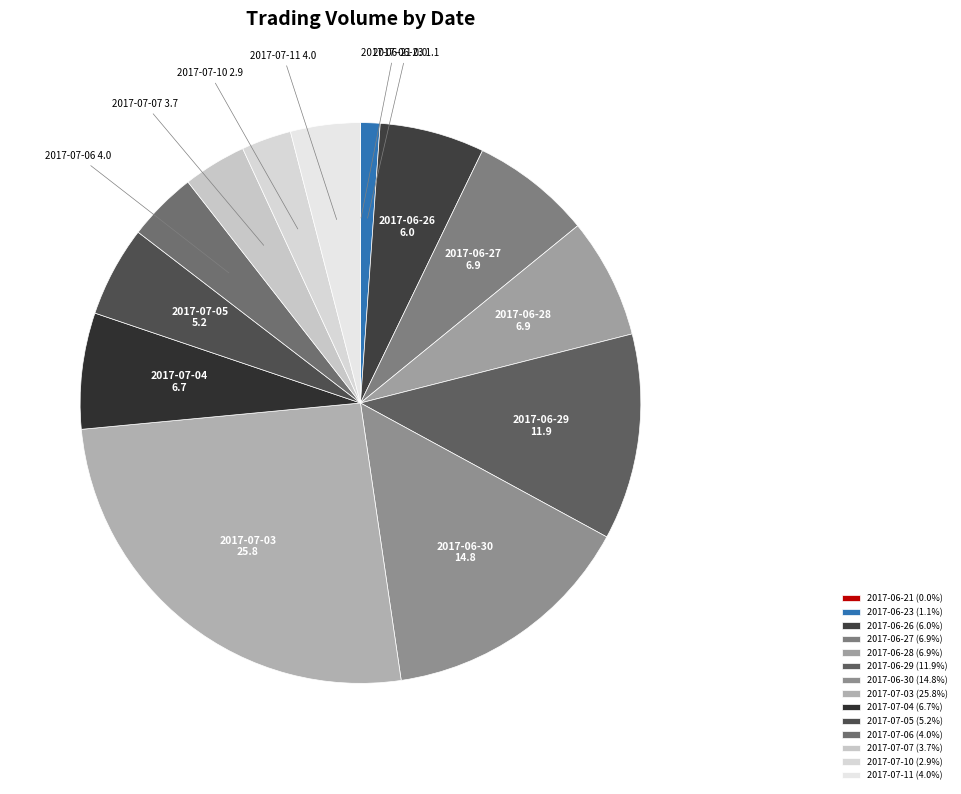

What is the ratio of the value at 2017-06-28 to the value at 2017-06-27?

1.0